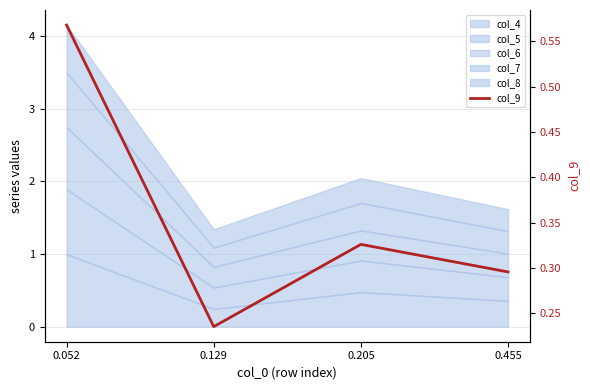

What is the sum of the values at 0.129 and 0.455?

0.5